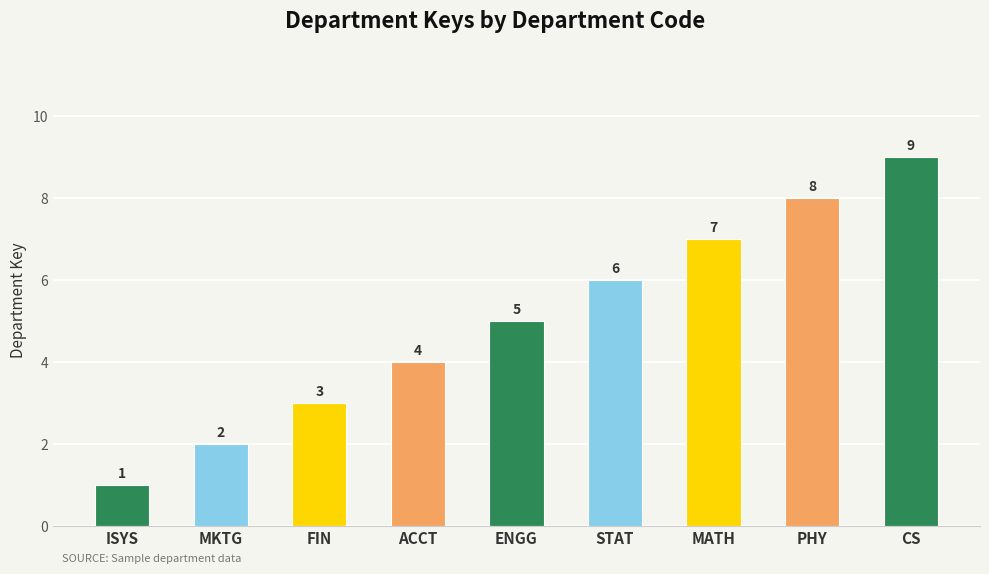

What is the label of the 2nd bar from the right?

PHY